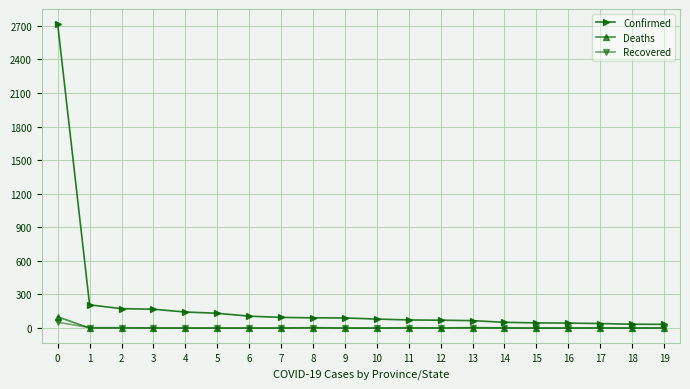

The value of Deaths at 6 is 0. True or false?

True